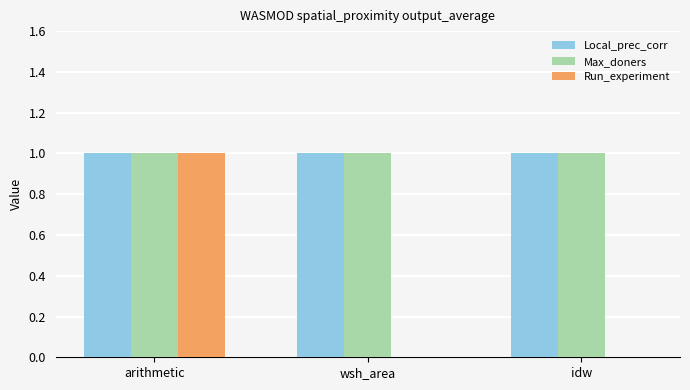

Reading left to right, what are all the values shown in this chart?

Local_prec_corr: 1	1	1
Max_doners: 1	1	1
Run_experiment: 1	0	0